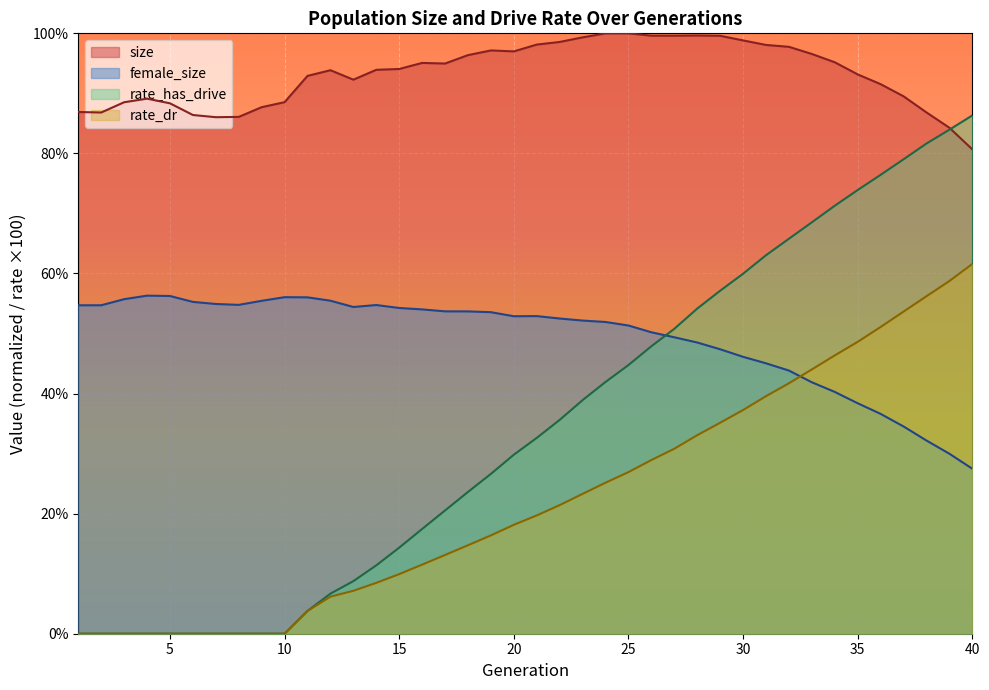

The value of female_size at 32 is 65.7. True or false?

False